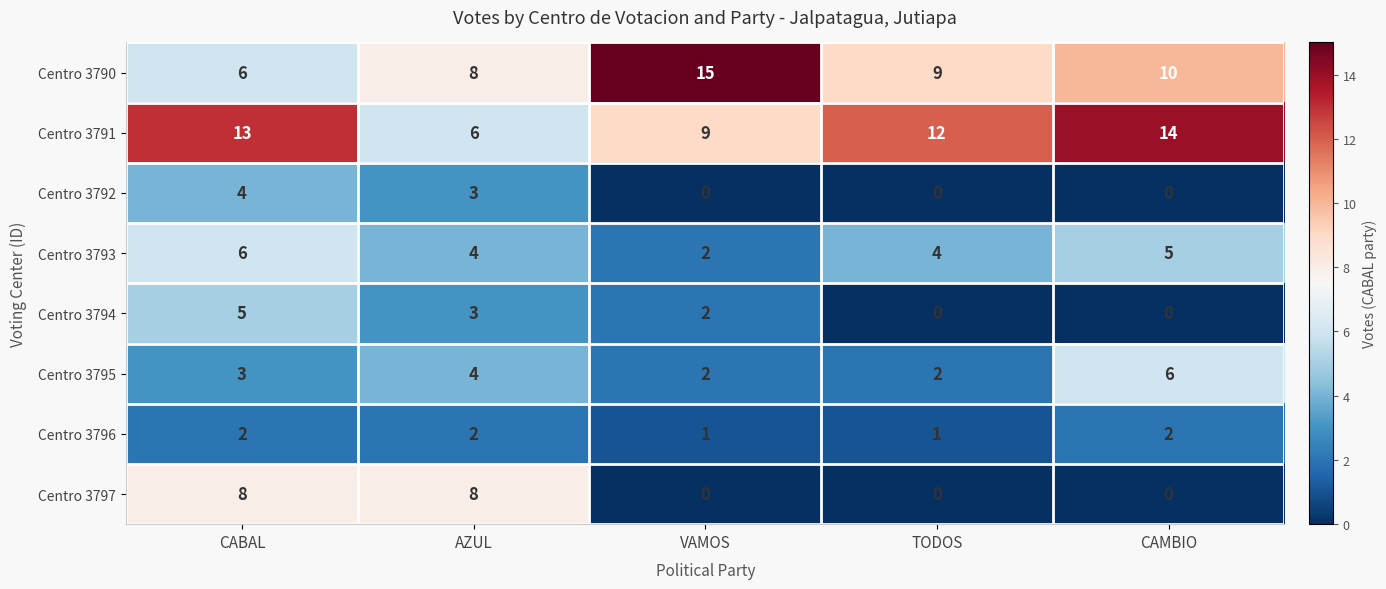

Which series has the largest range (max minus min)?

Centro 3790